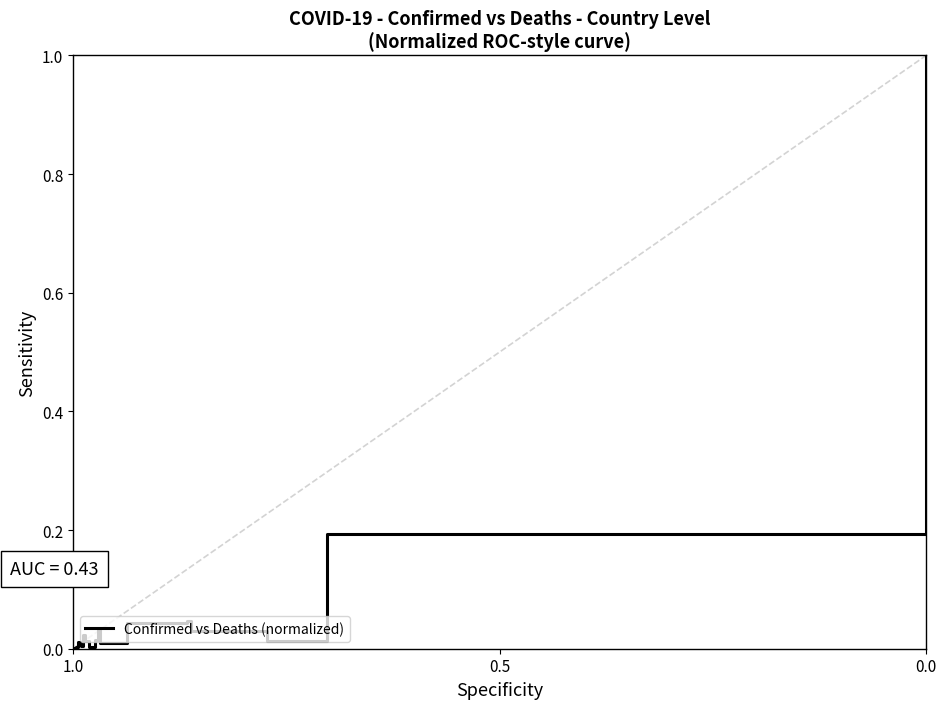

Which category has the lowest value across all series?

1.0